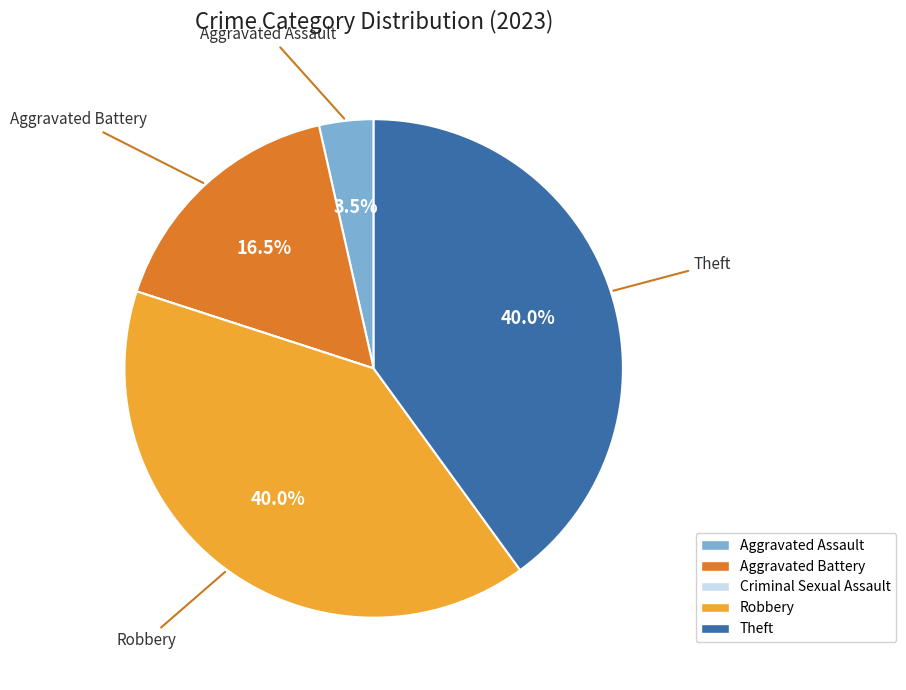

Between Theft and Aggravated Assault, which is larger?

Theft